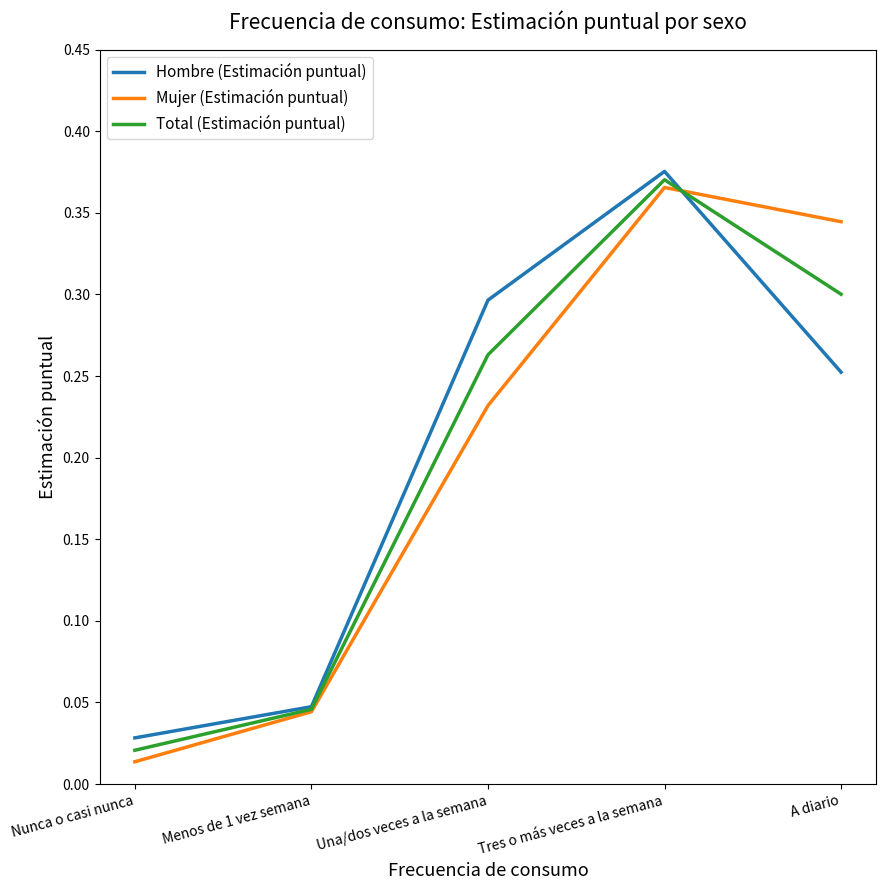

Which series has the widest spread of values?

Mujer (Estimación puntual)